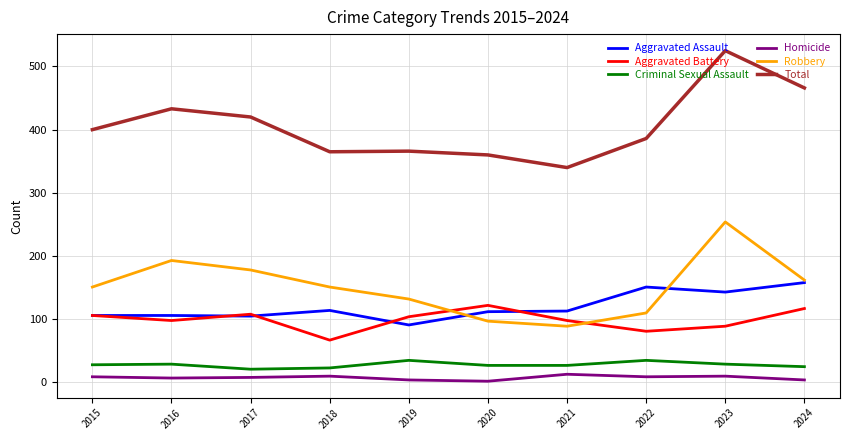

At which category is the sum across all series the highest?

2023